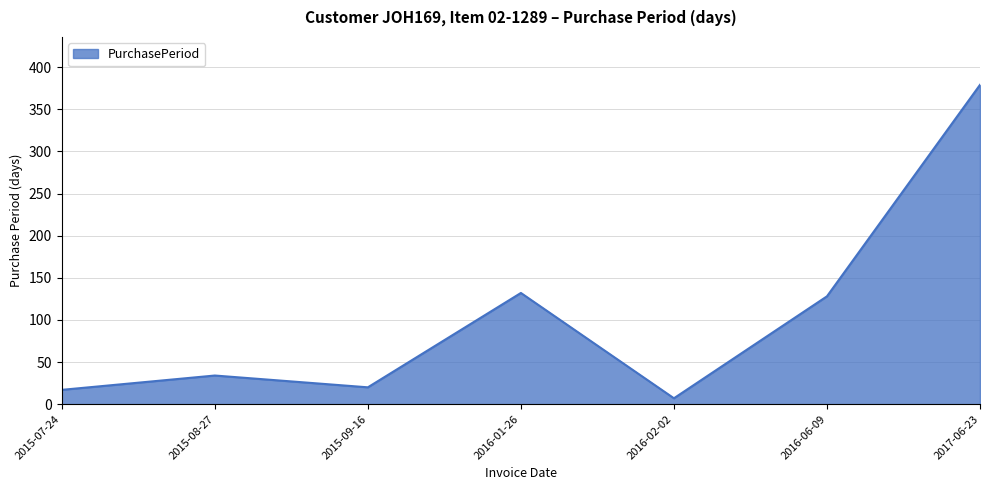

Where is the first local minimum?

2015-09-16